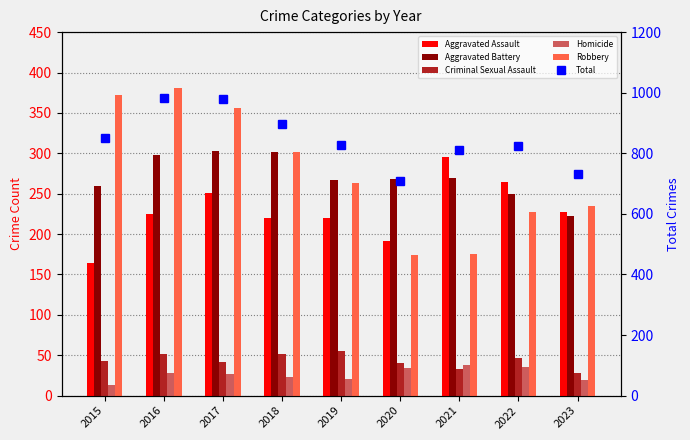

Is it true that Robbery equals 359 at 2022?

False